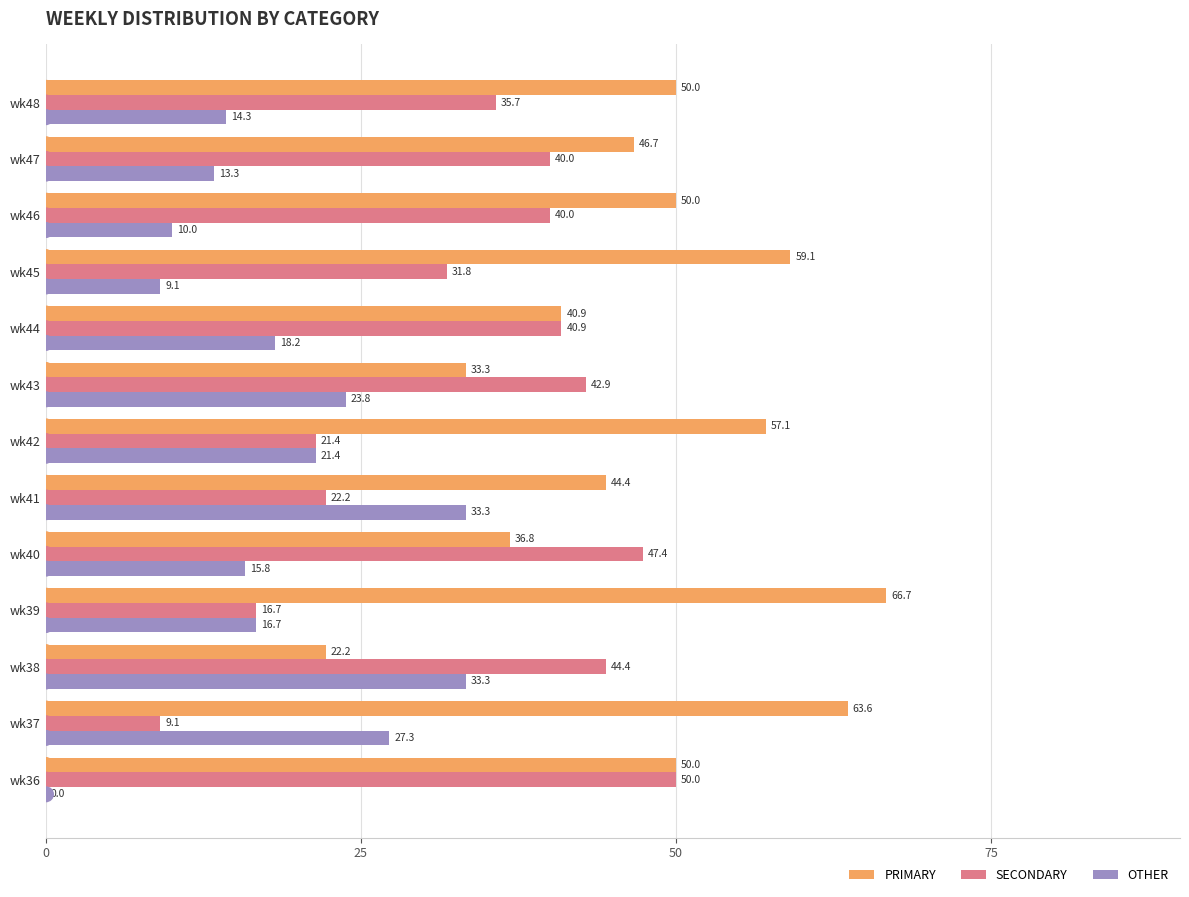

What is the maximum value for SECONDARY?

50.0